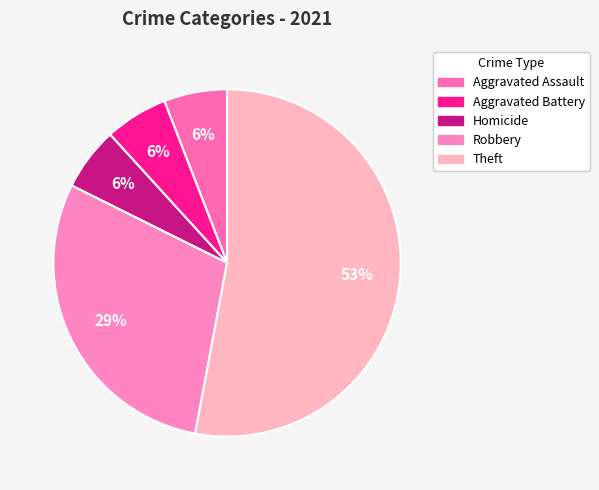

What is the ratio of the value at Robbery to the value at Aggravated Battery?

5.0